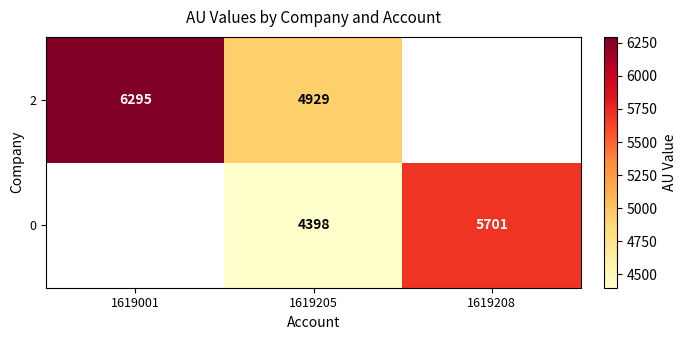

True or false: 2 has a value of 6569 at 1619205.

False